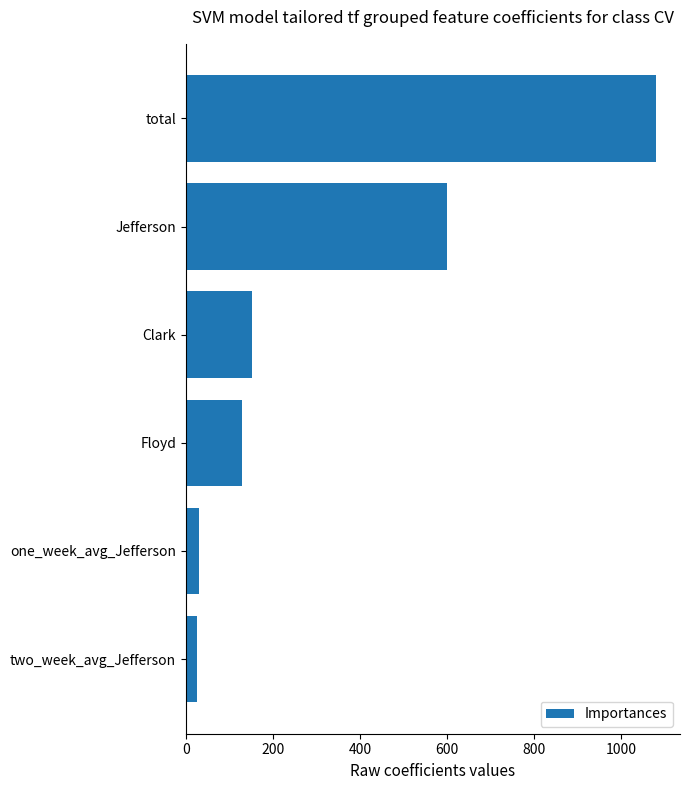

What is the smallest value displayed?

26.5